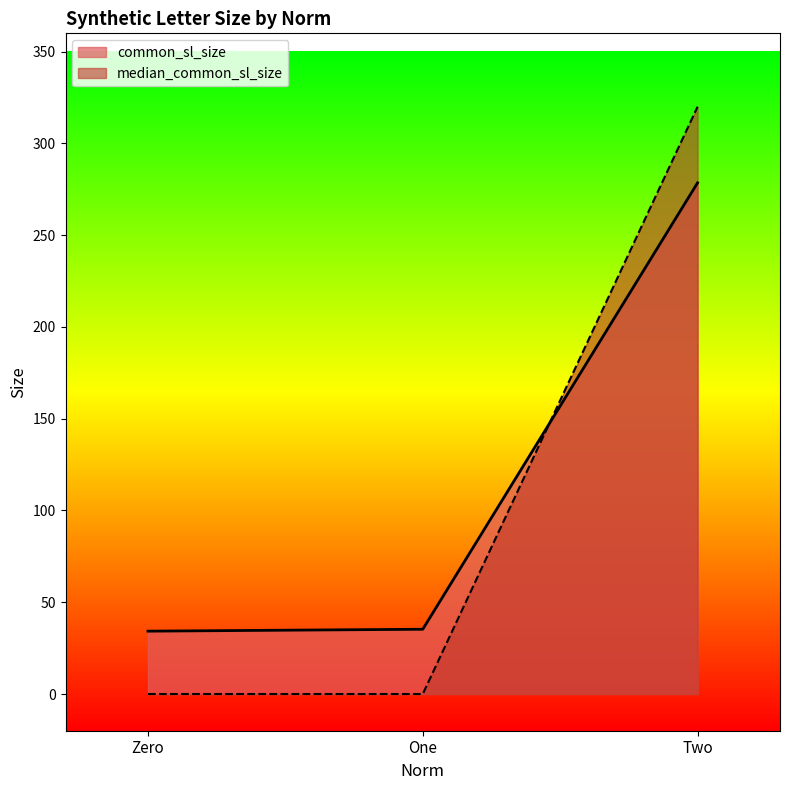

What is the sum of all median_common_sl_size values?

320.0